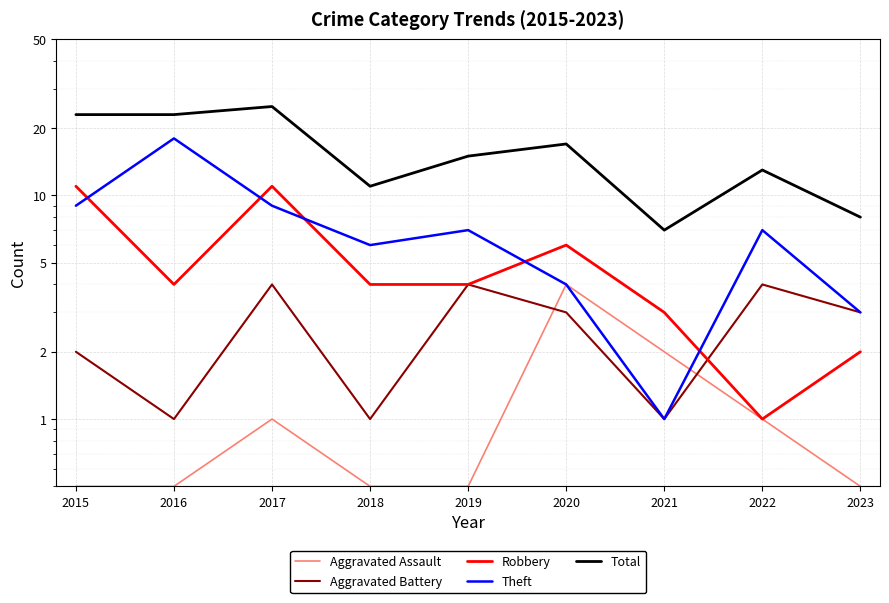

Reading left to right, what are all the values shown in this chart?

Aggravated Assault: 2015=0.5	2016=0.5	2017=1.0	2018=0.5	2019=0.5	2020=4.0	2021=2.0	2022=1.0	2023=0.5
Aggravated Battery: 2015=2.0	2016=1.0	2017=4.0	2018=1.0	2019=4.0	2020=3.0	2021=1.0	2022=4.0	2023=3.0
Robbery: 2015=11.0	2016=4.0	2017=11.0	2018=4.0	2019=4.0	2020=6.0	2021=3.0	2022=1.0	2023=2.0
Theft: 2015=9.0	2016=18.0	2017=9.0	2018=6.0	2019=7.0	2020=4.0	2021=1.0	2022=7.0	2023=3.0
Total: 2015=23.0	2016=23.0	2017=25.0	2018=11.0	2019=15.0	2020=17.0	2021=7.0	2022=13.0	2023=8.0